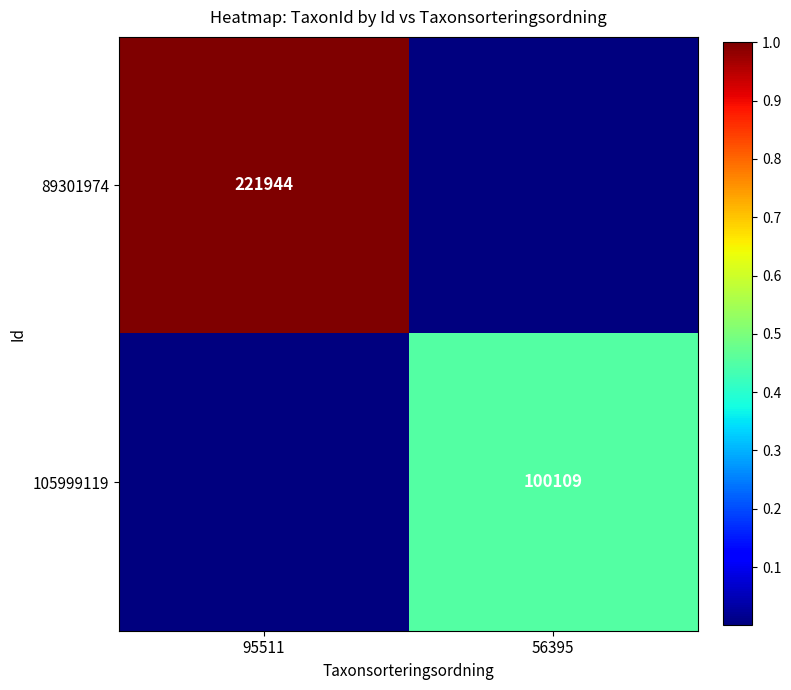

Is it true that 89301974 equals 386818 at 95511?

False